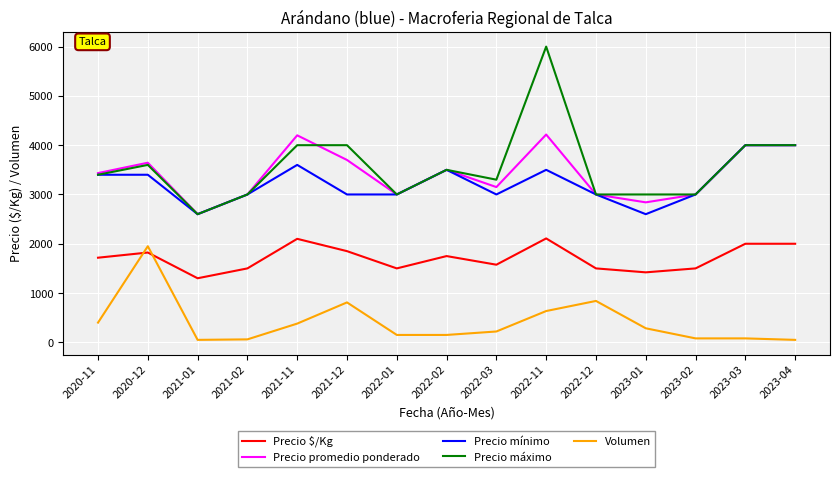

True or false: Precio máximo has a value of 2600 at 2021-01.

True